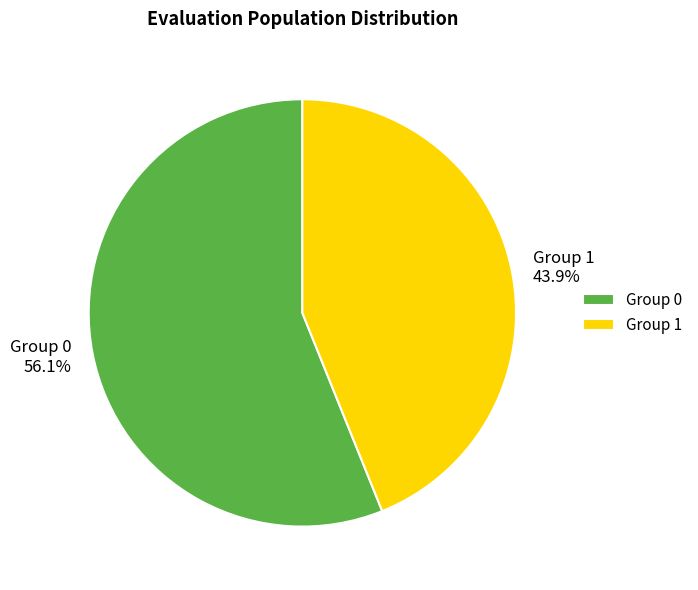

Rank the categories by value from lowest to highest.

Group 1, Group 0